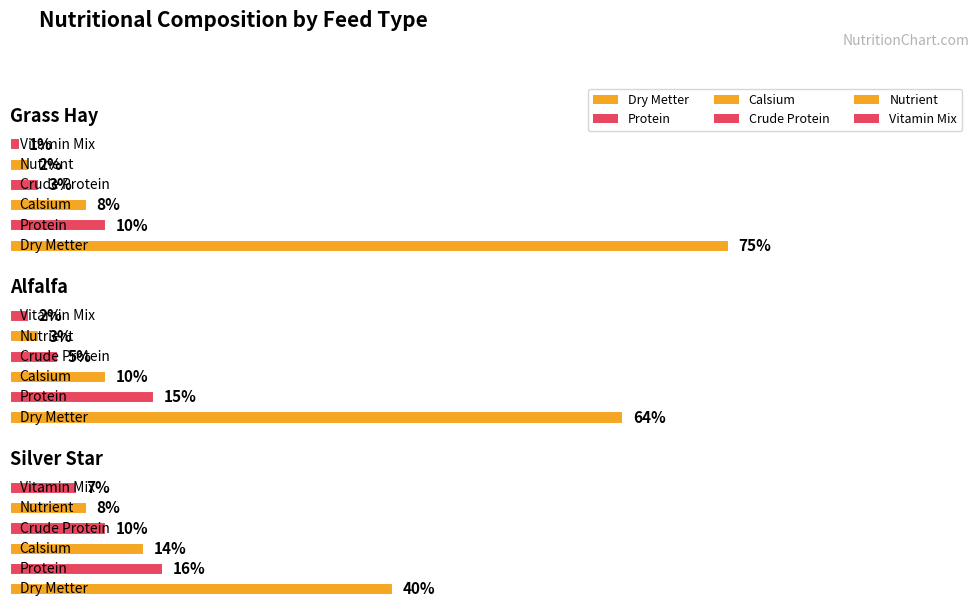

Is the value of Dry Metter at Alfalfa greater than the value of Calsium at Alfalfa?

Yes